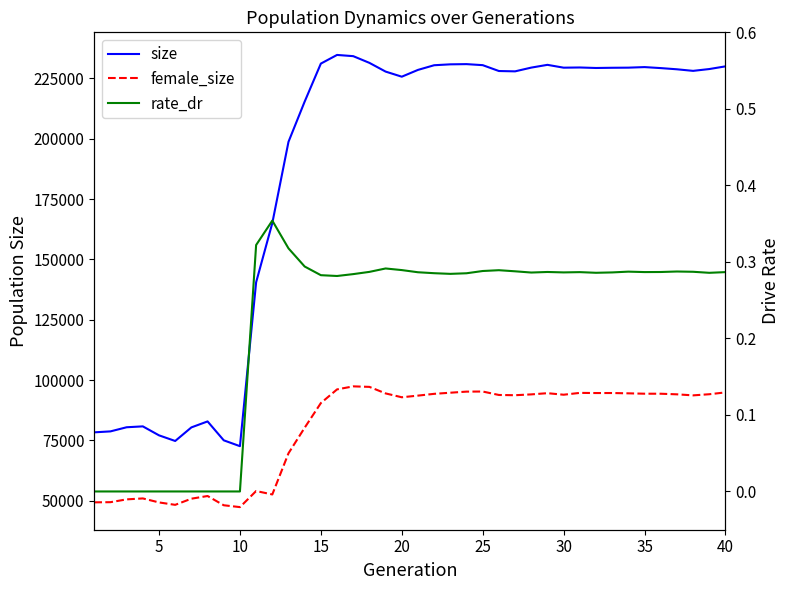

Which series has the largest total across all categories?

size